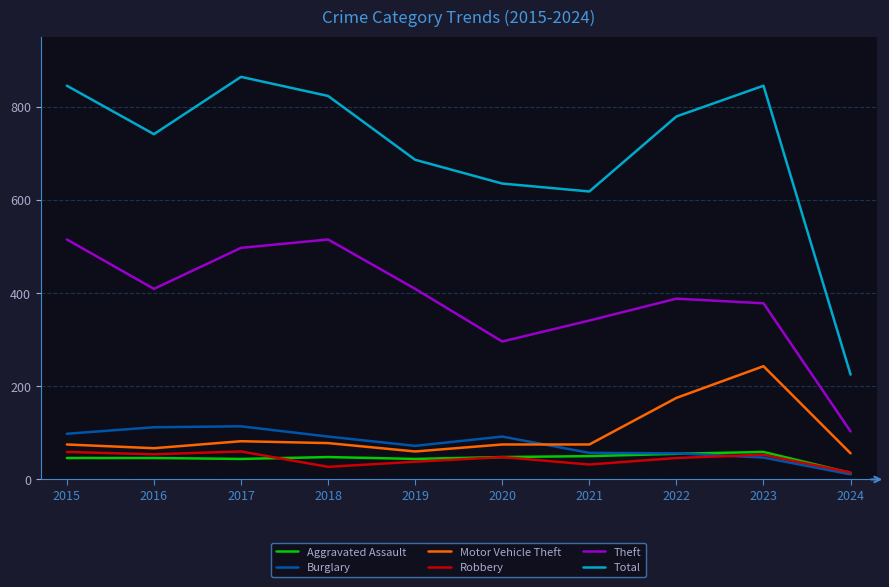

Count the number of data series in this chart.

6